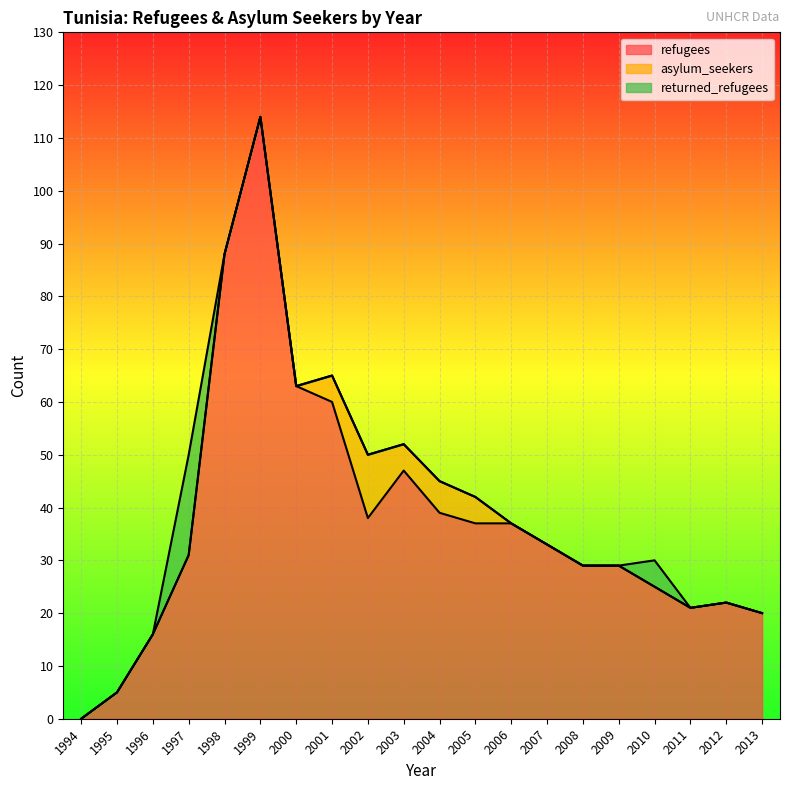

Is it true that asylum_seekers equals 5 at 2005?

True